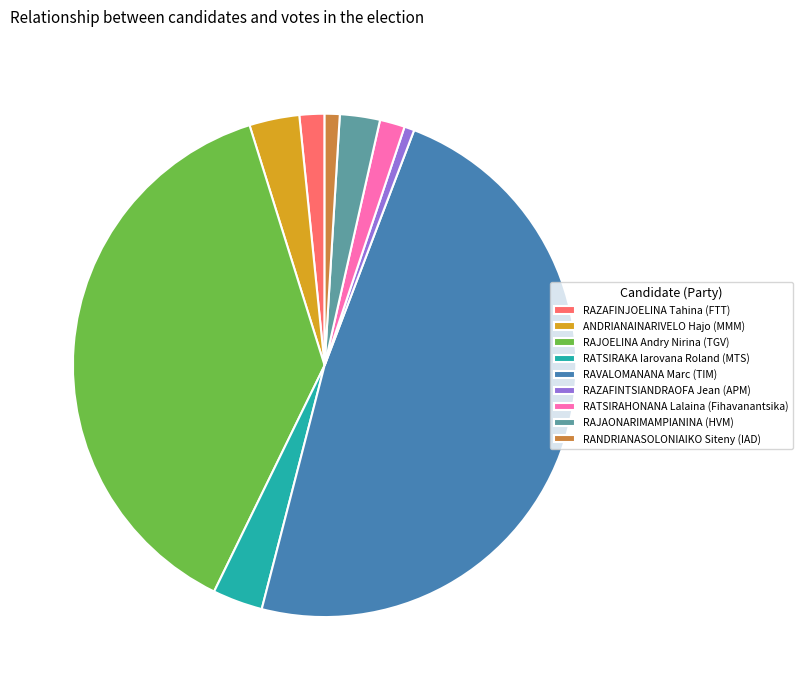

How many slices are in this pie chart?

9